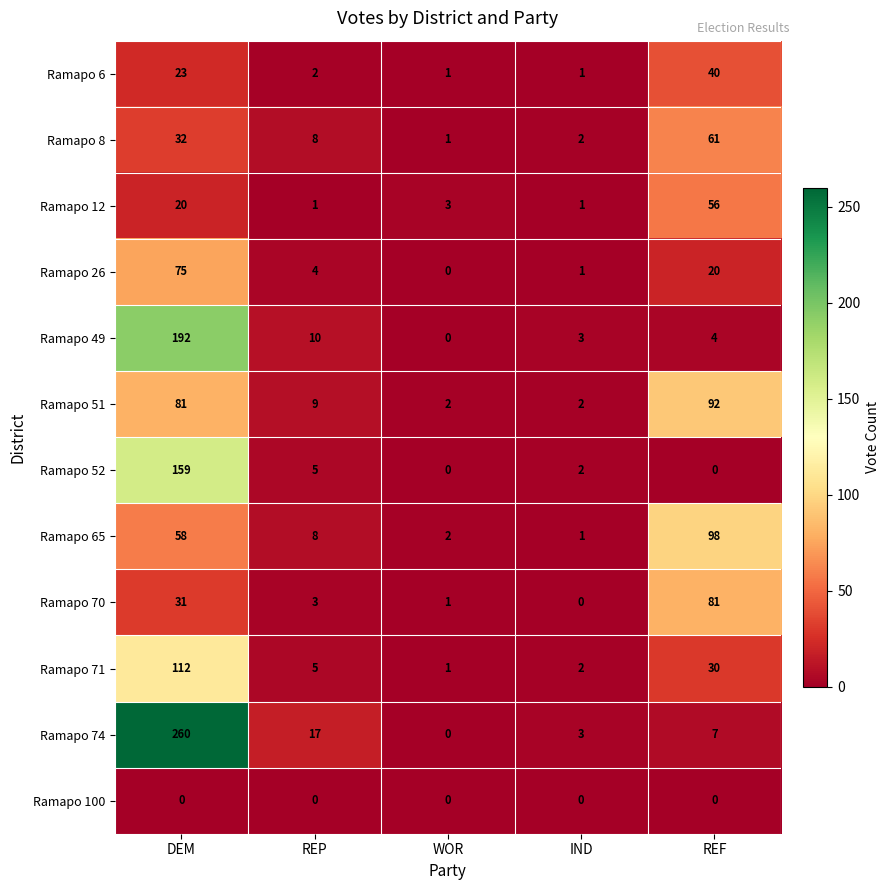

The value of Ramapo 100 at IND is 0. True or false?

True